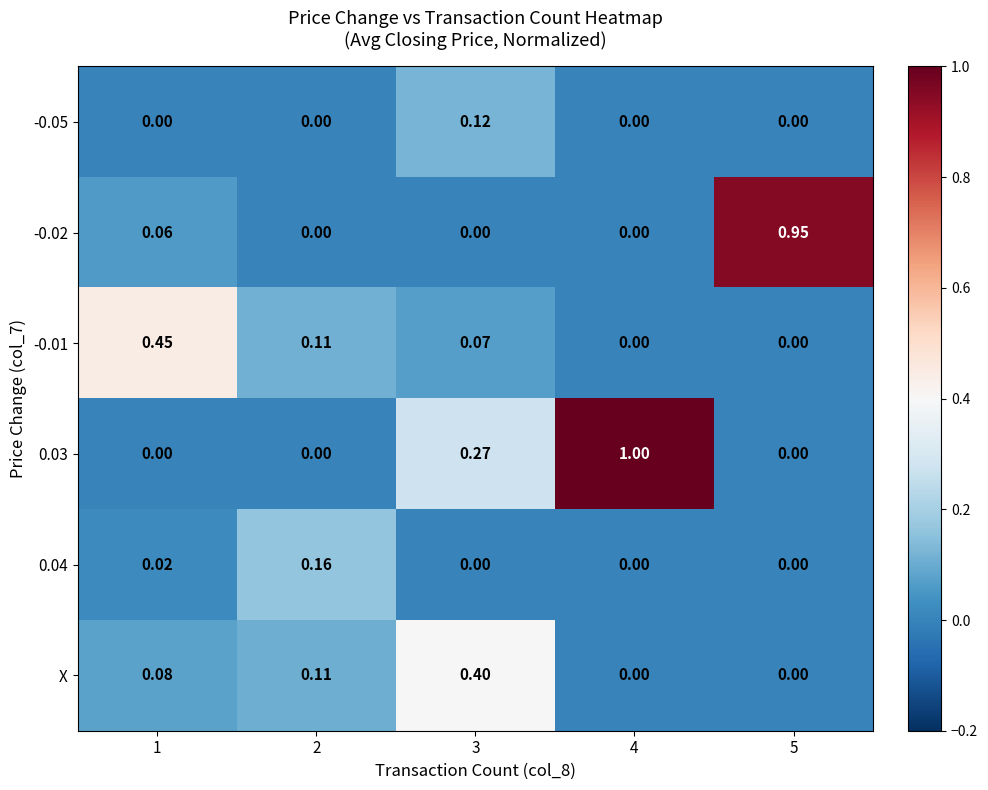

Is the value of X at 1 greater than the value of 0.03 at 4?

No